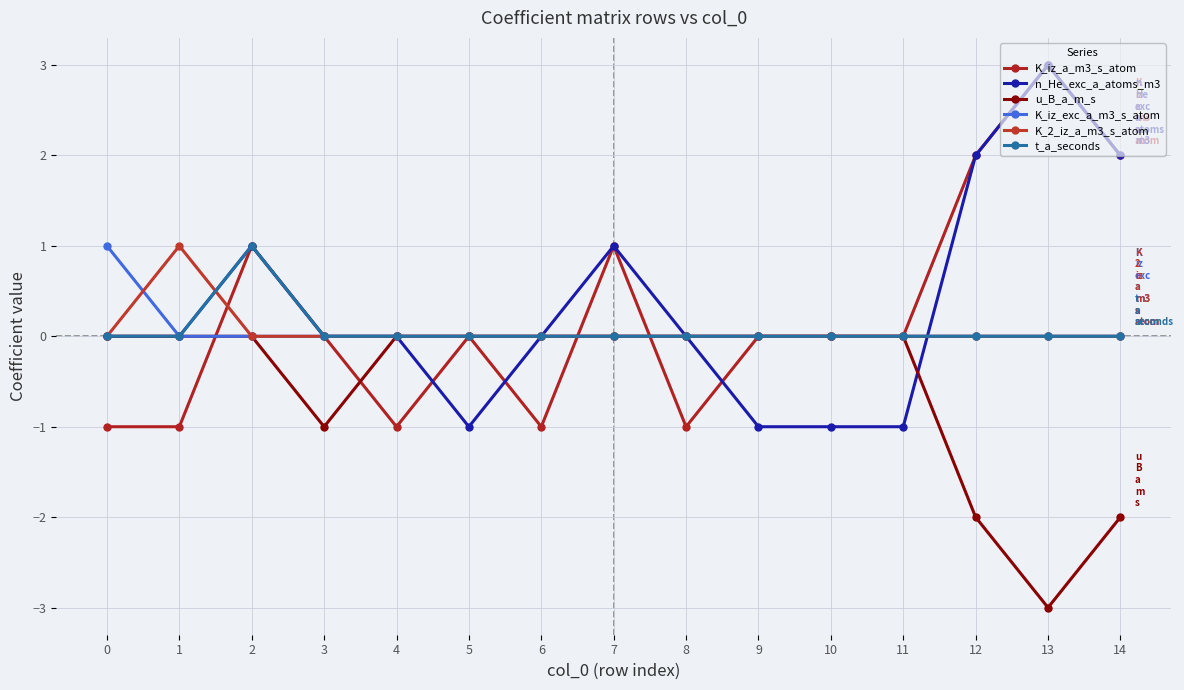

What is the maximum value shown in the chart?

3